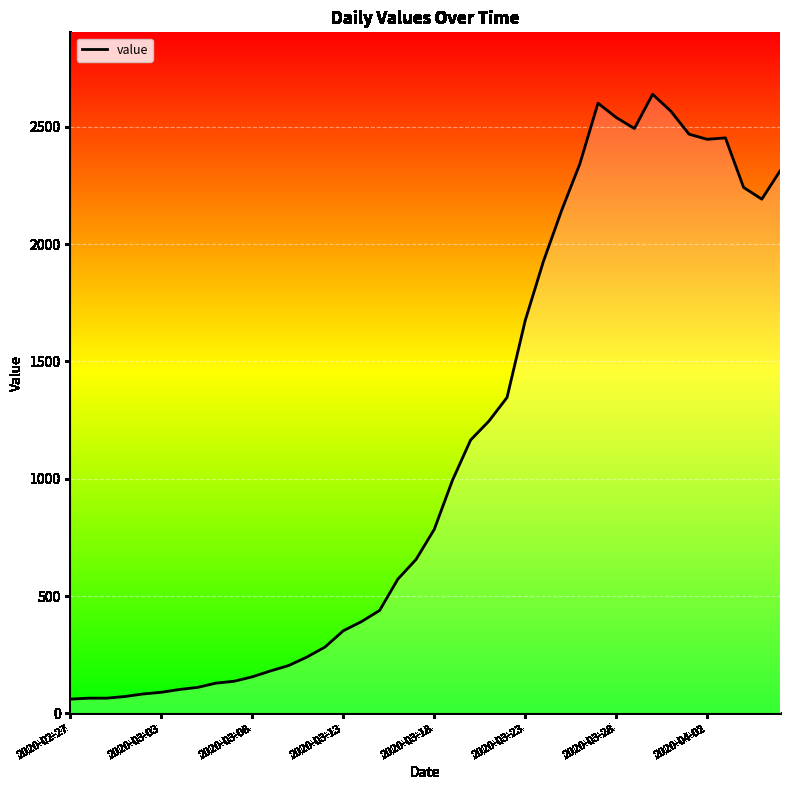

What is the greatest value displayed?

2638